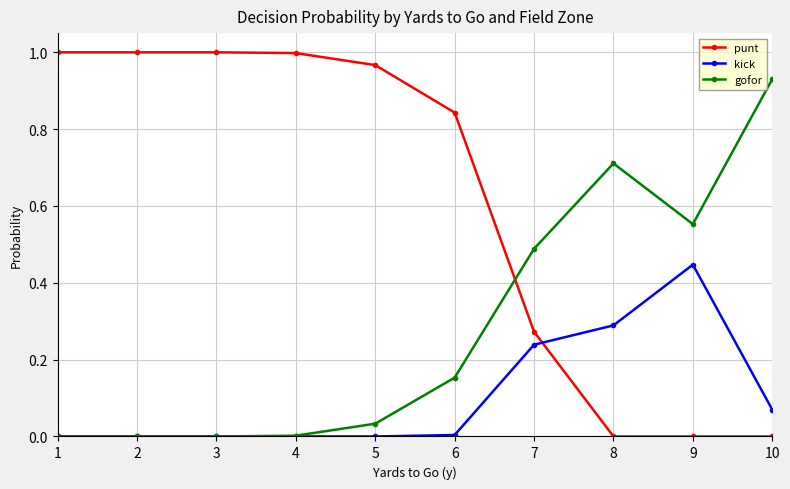

Rank the series at 7 from lowest to highest value.

kick, punt, gofor